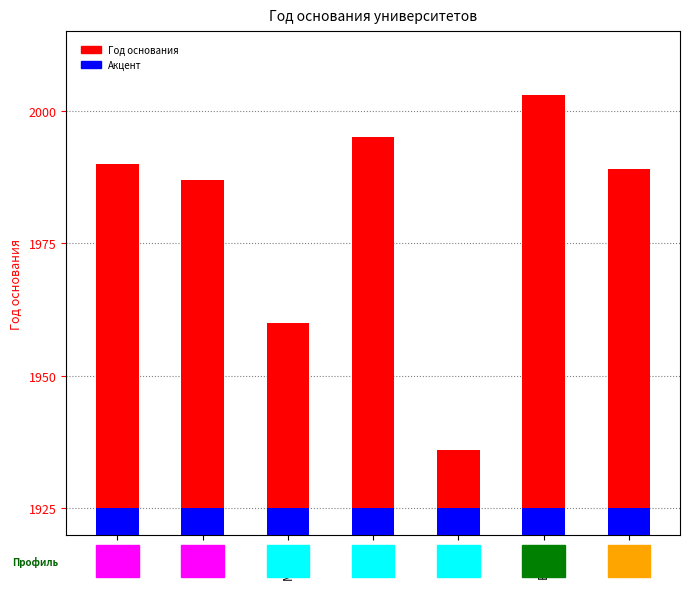

Rank the series by their average value, from highest to lowest.

Год основания, Профиль (акцент)